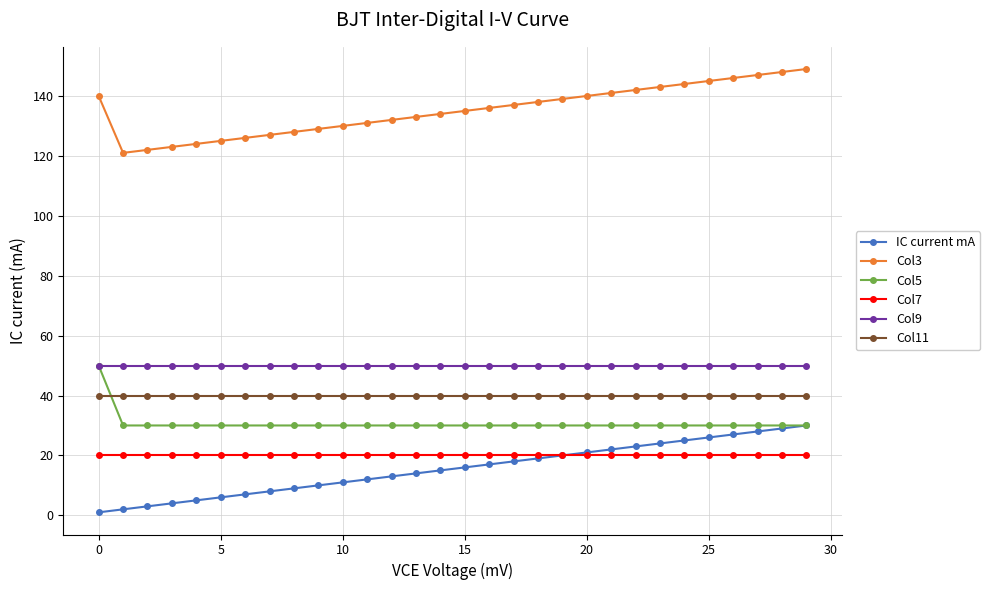

Which series has the largest total across all categories?

Col3